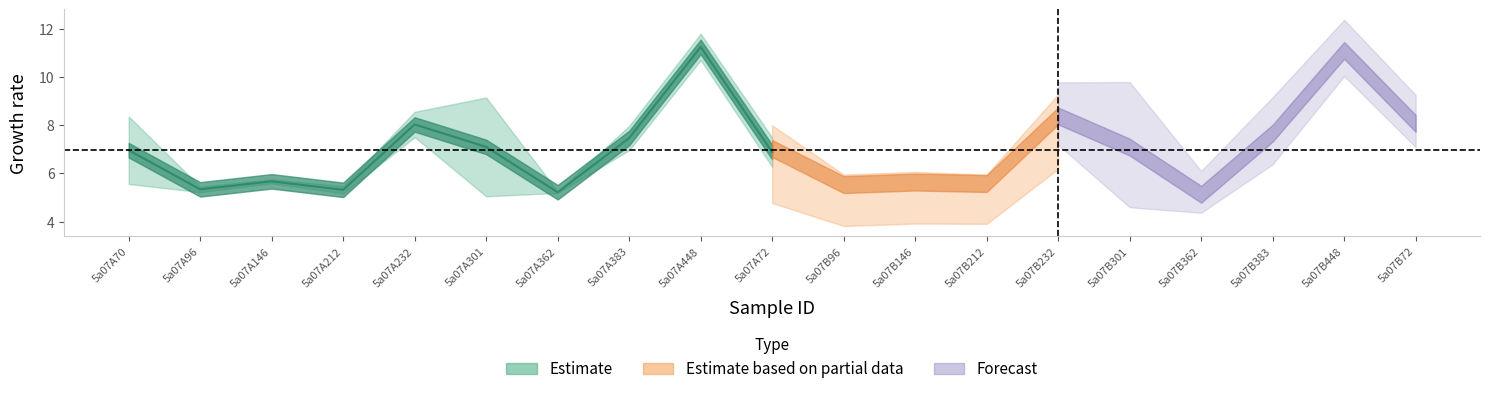

In col_6, how many points are higher than both neighbors (excluding endpoints)?

6